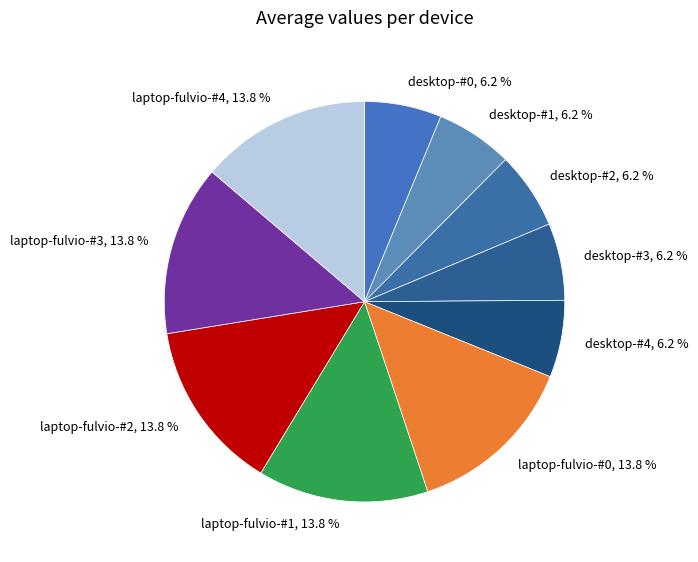

The desktop-#4 slice represents 1% of the pie. True or false?

False